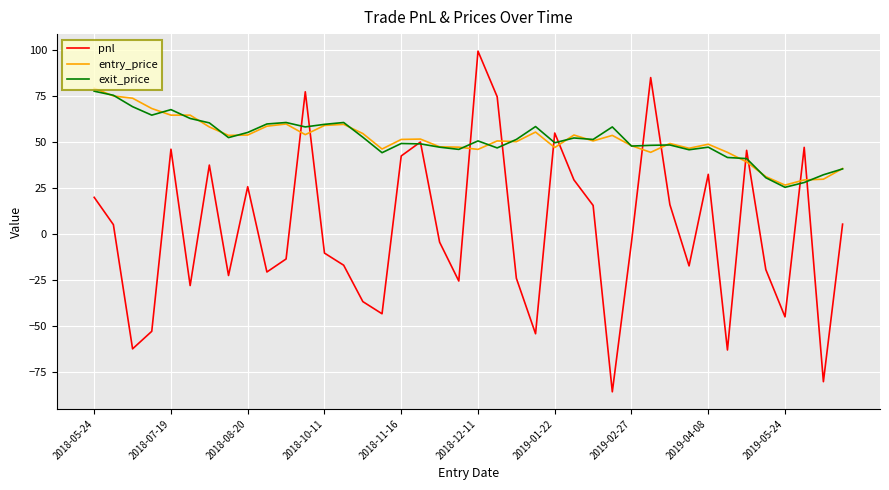

What is the minimum value shown in the chart?

-85.5